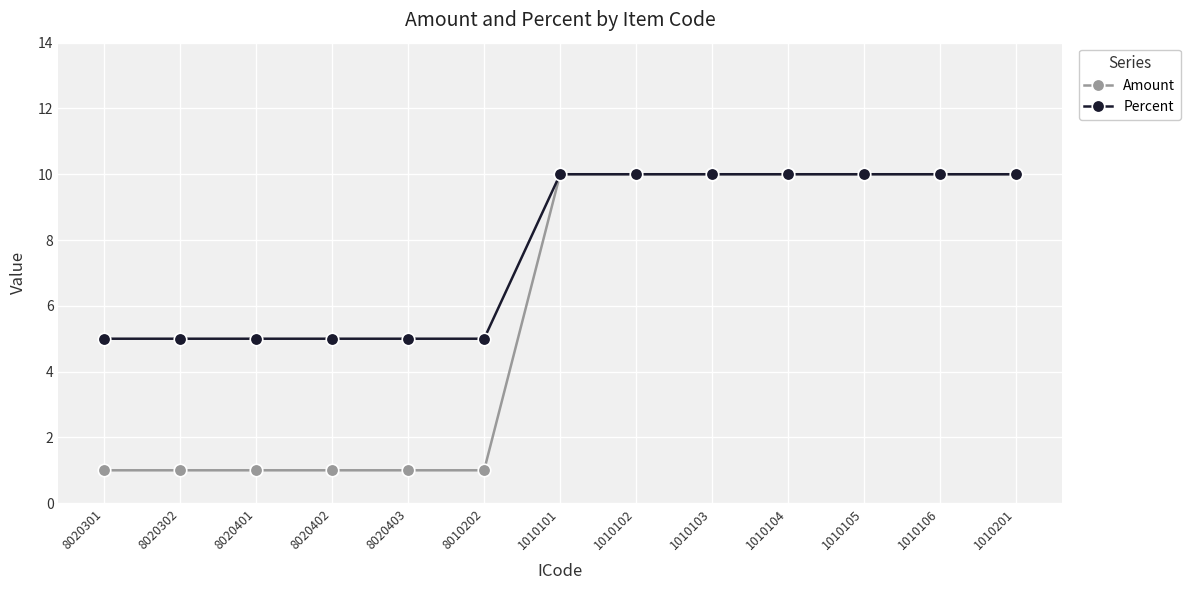

What is the spread (max minus min) of values at 8020301?

4